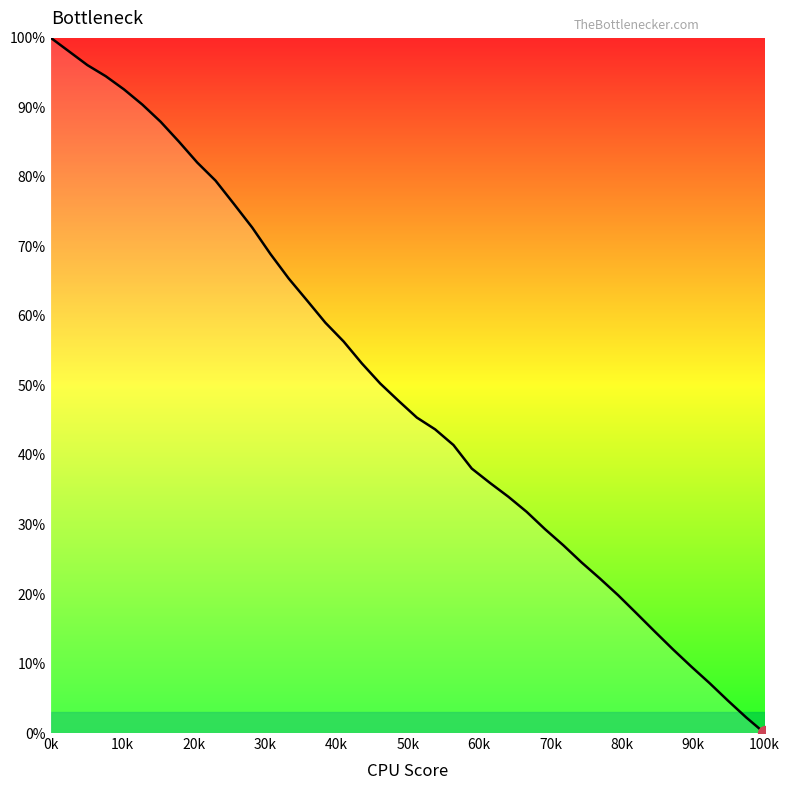

At which category does the chart reach its minimum across all series?

100k